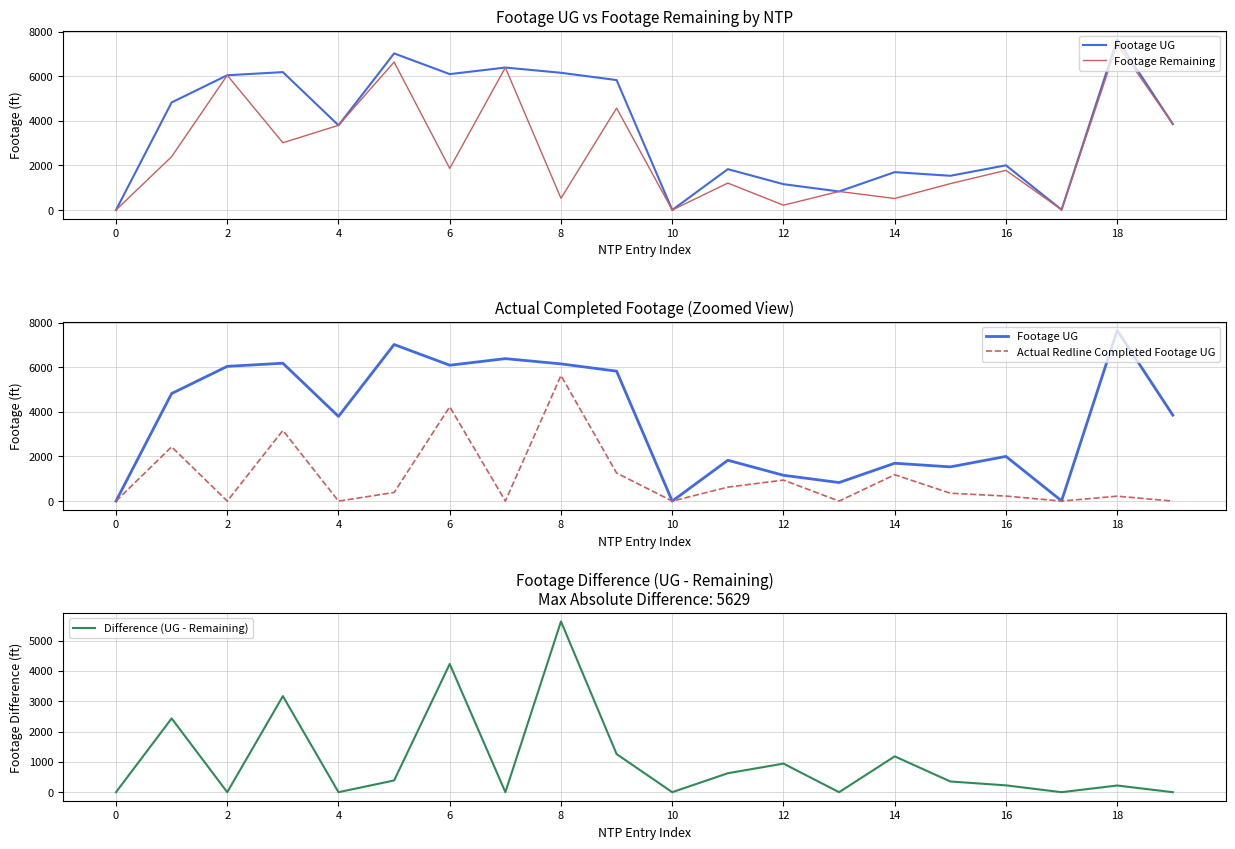

What are all the series names shown in the legend?

Footage UG, Footage Remaining, Actual Redline Completed Footage UG, Difference (UG - Remaining)